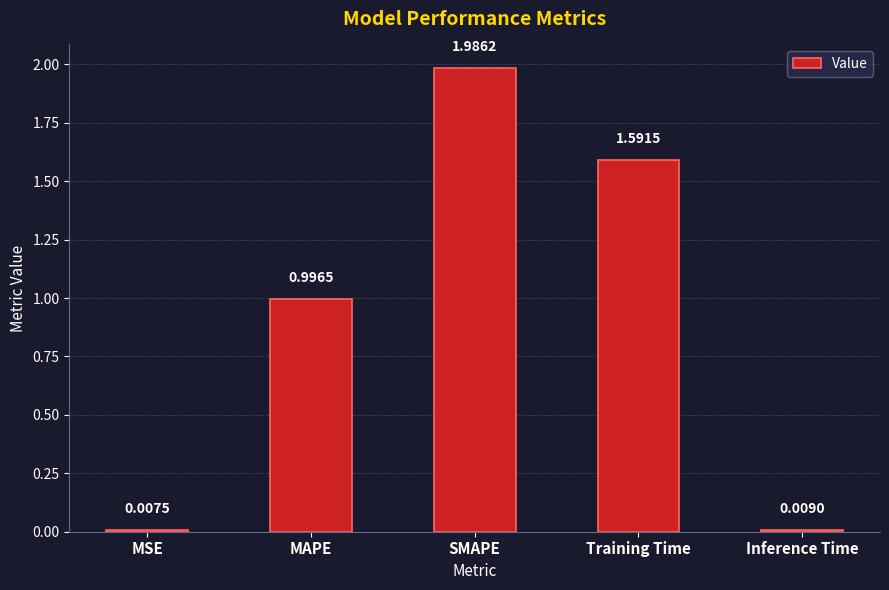

What is the change in value from MAPE to Training Time?

+0.6